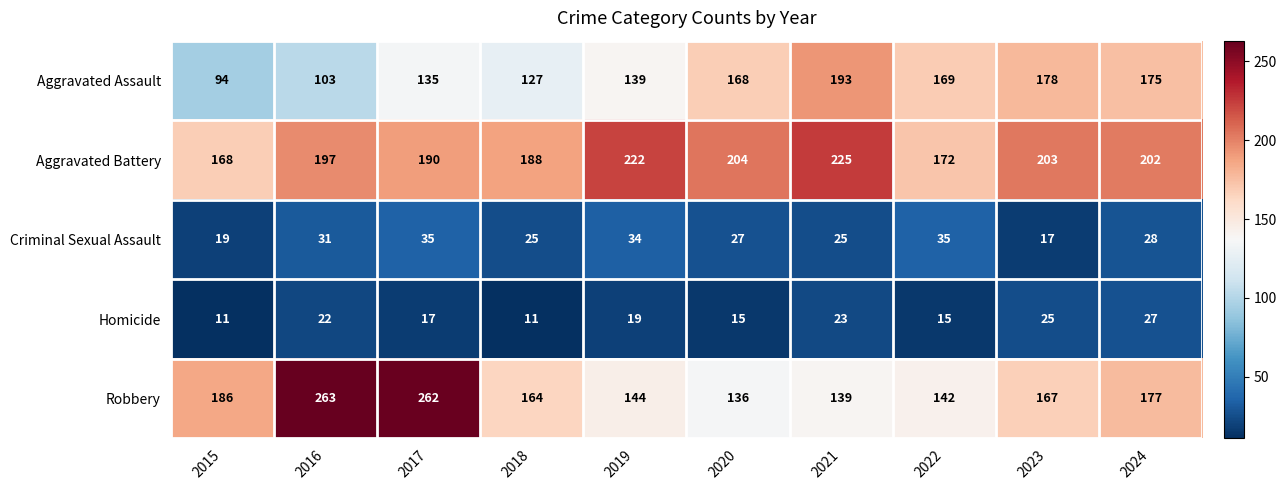

How many series are shown in this chart?

5